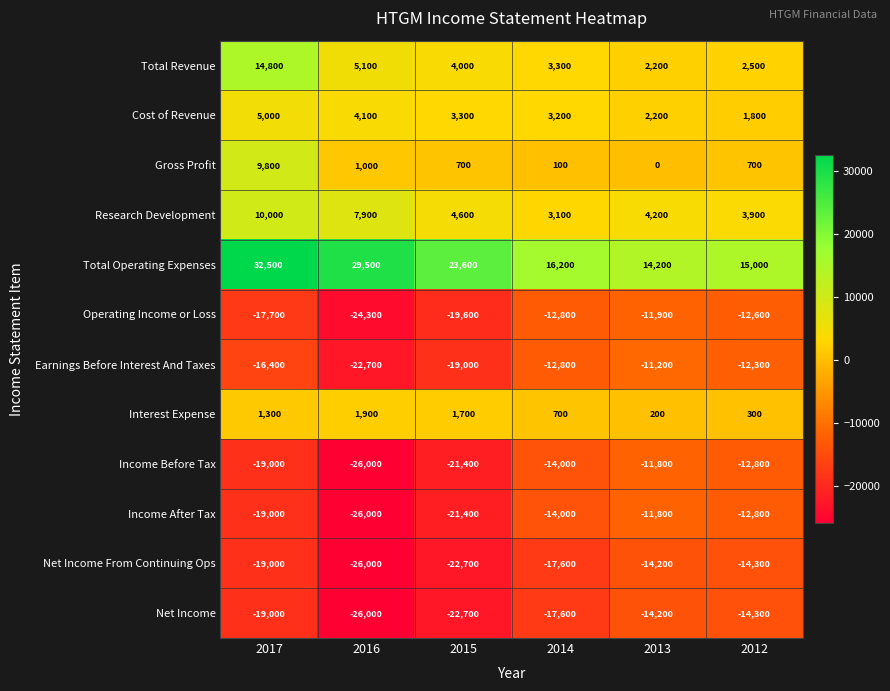

Which series has the largest range (max minus min)?

Total Operating Expenses